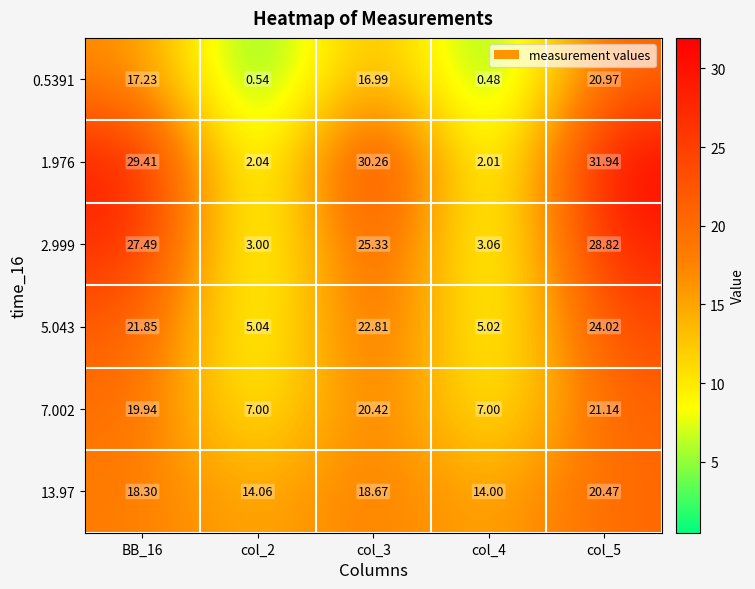

How many data points in 0.5391 are less than 16?

2